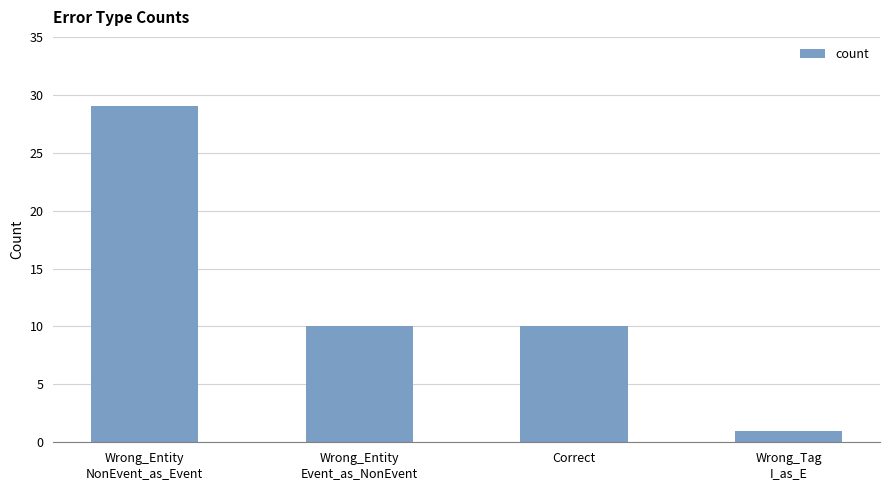

The value at Wrong_Entity
Event_as_NonEvent is 7. True or false?

False